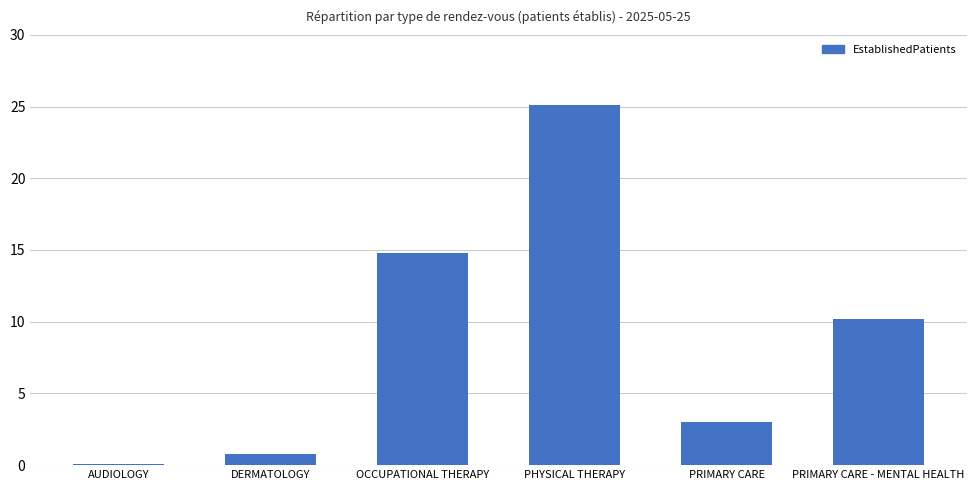

How many values exceed 10?

3